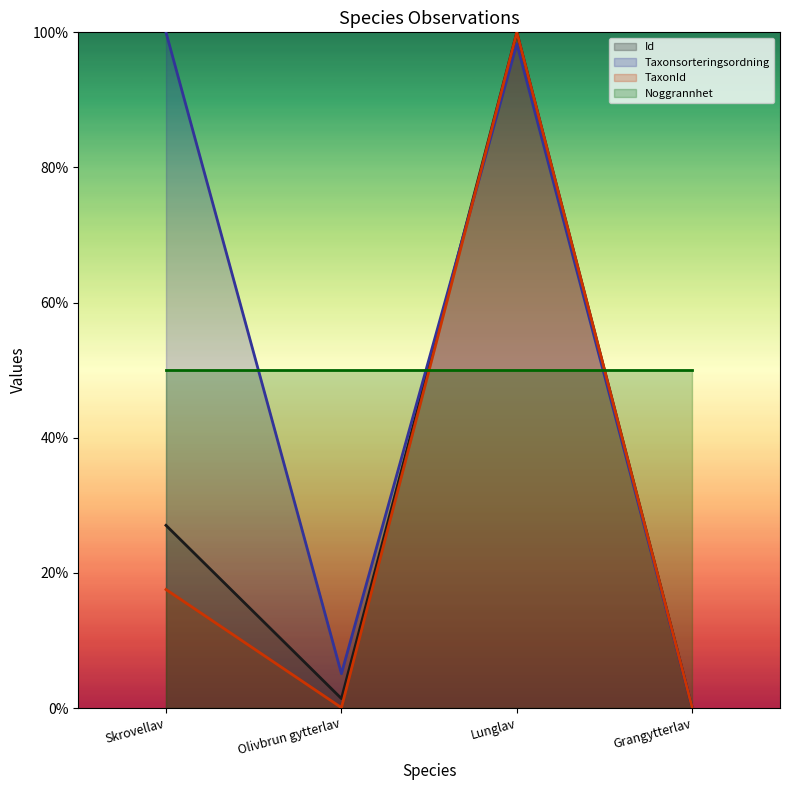

Does the chart display data point markers on the line(s)?

No